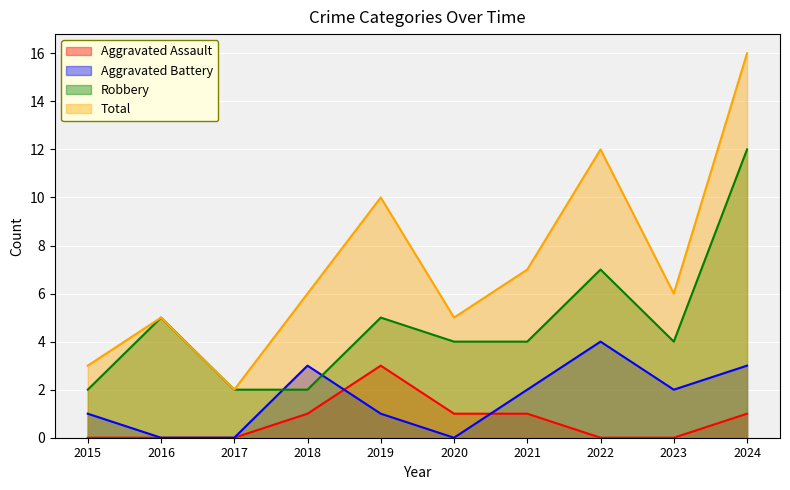

Is the value of Aggravated Battery at 2019 greater than the value of Total at 2023?

No